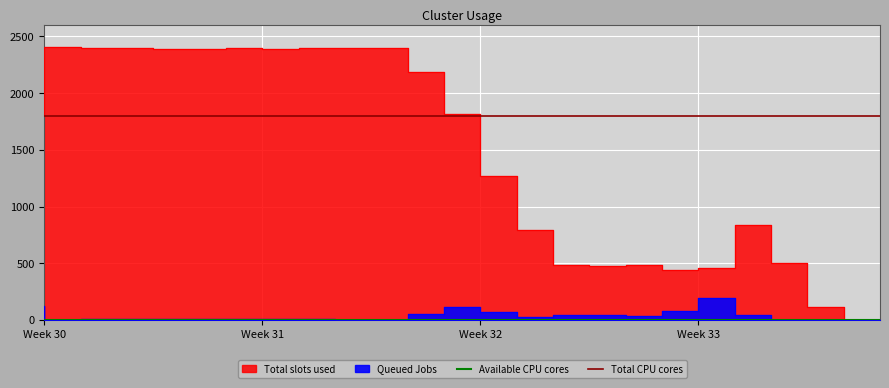

What is the highest value of the Queued Jobs series?

192